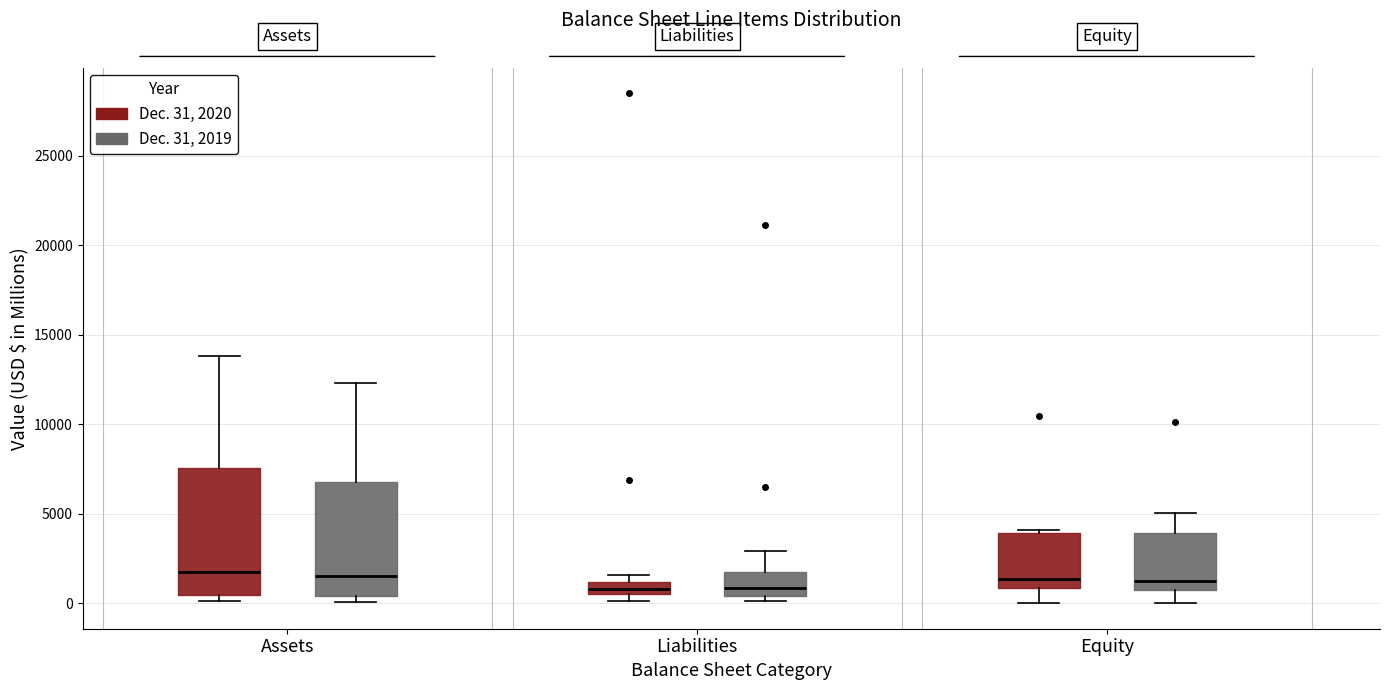

Where does the median line of the box for Equity (Dec. 31, 2019) sit on the y-axis? The values are not printed on the chart, so give them approximately, as read against the axis.

1000